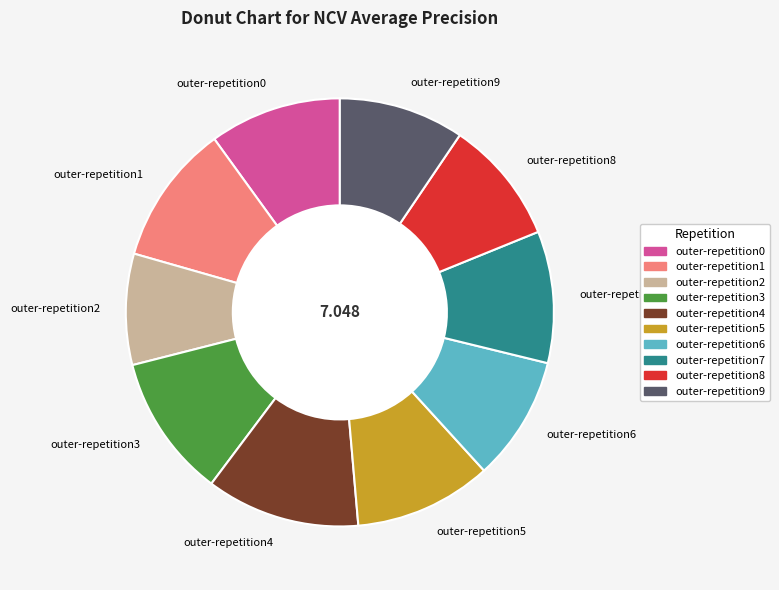

Combined, do outer-repetition4 and outer-repetition2 account for over 50%?

No